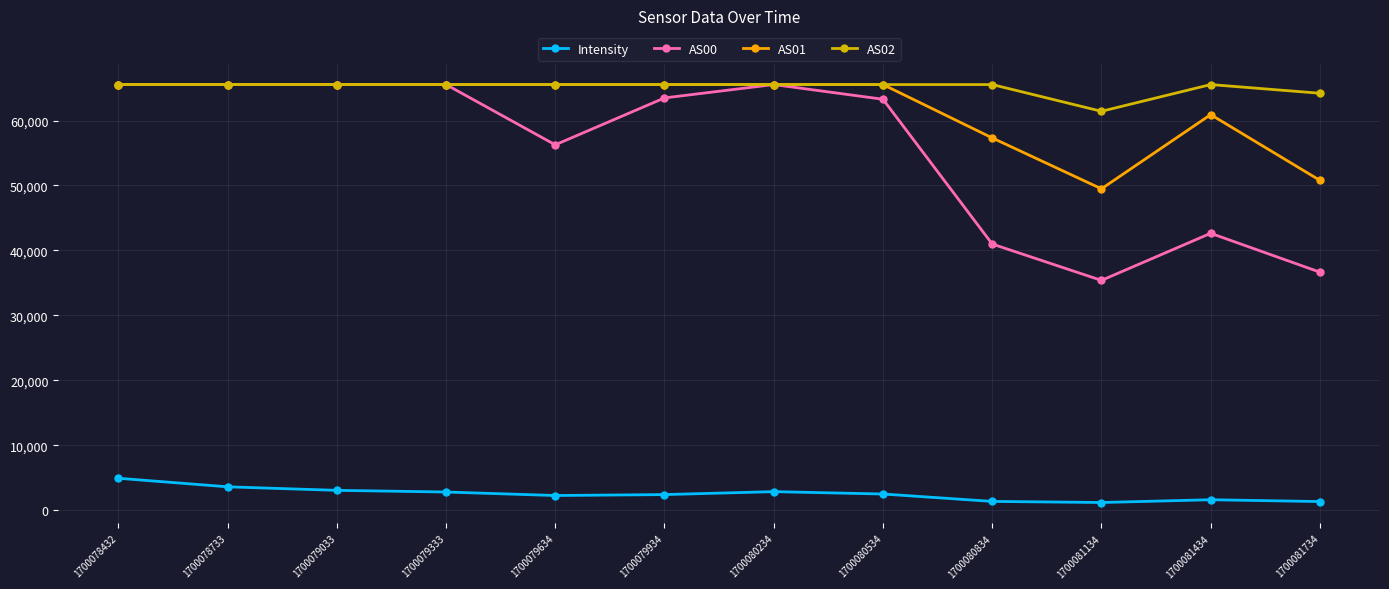

What is the difference between the second highest and second lowest values in the Intensity series?

2269.0